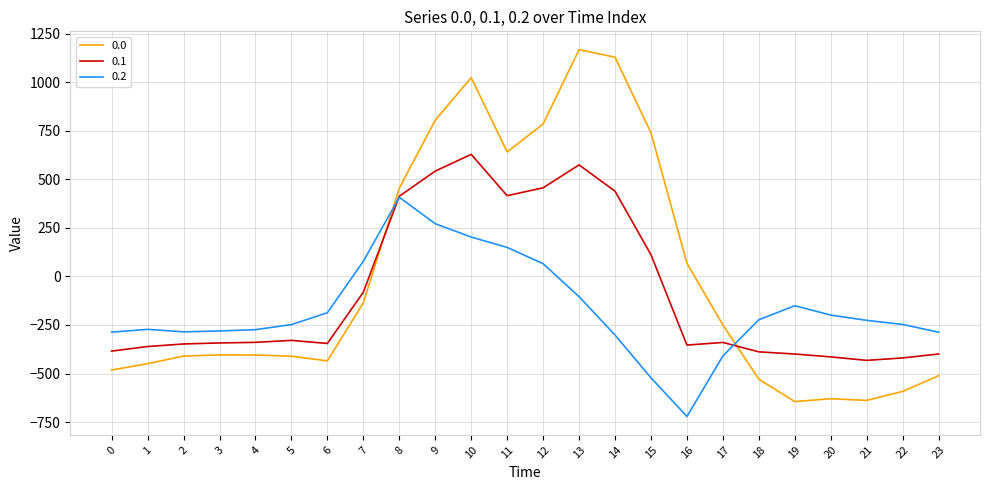

Which category has the lowest value in the 0.2 series?

16